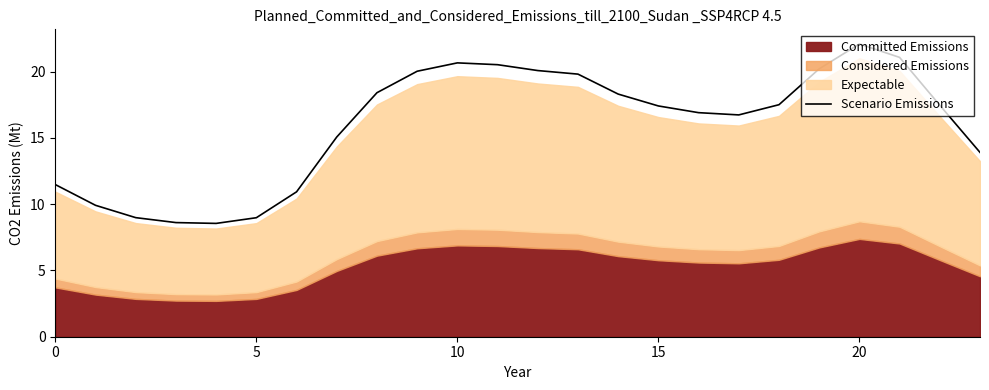

What is the label of the 1st point from the right?

23